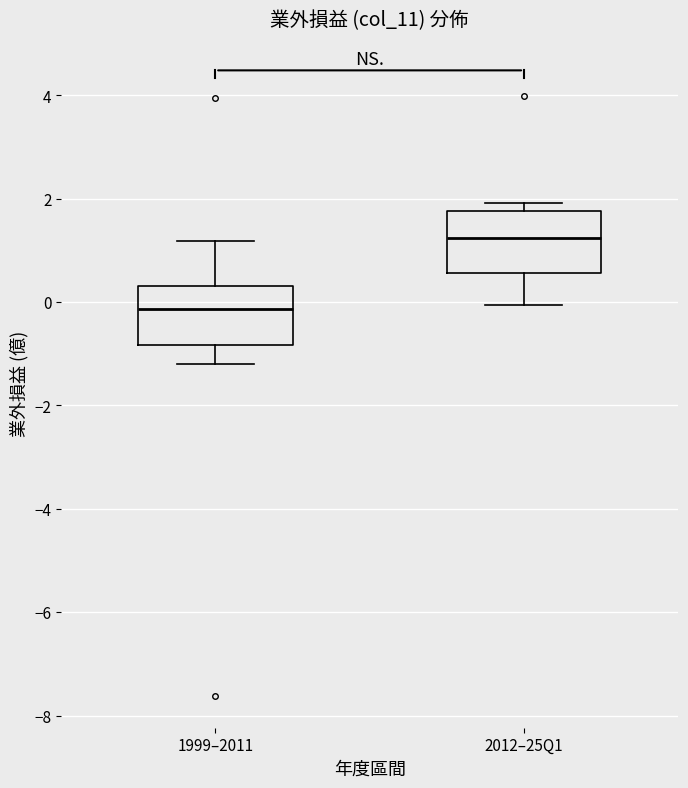

Reading left to right, transcribe this box plot: for each box, give where its median line is, the range the box spans, and where its two whiskers end, as read against the y-axis. The values are not printed on the chart, so give them approximately, as read against the axis.

1999–2011: median -0.2, box -0.8 to 0.4, whiskers -1.2 to 1.2
2012–25Q1: median 1.2, box 0.6 to 1.8, whiskers 0.0 to 2.0